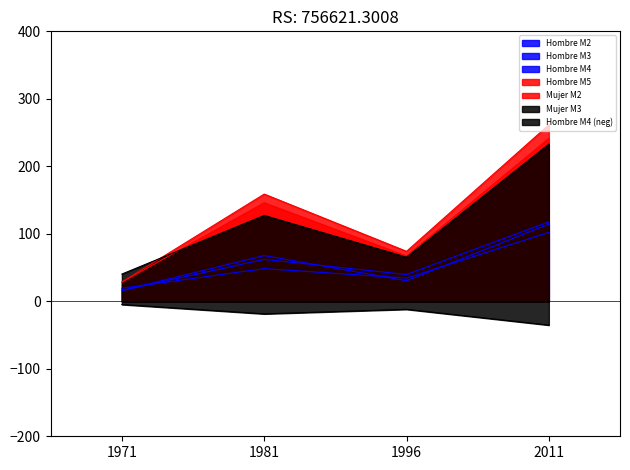

Reading left to right, what are all the values shown in this chart?

Hombre M2: 16.1	67.8	30.5	114.3
Hombre M3: 19.3	48.4	34.4	102.1
Hombre M4: 15.9	62.1	39.7	117.7
Hombre M5: 28.3	146.0	67.1	241.4
Mujer M2: 28.6	158.9	74.0	261.4
Mujer M3: 40.3	127.2	65.3	232.9